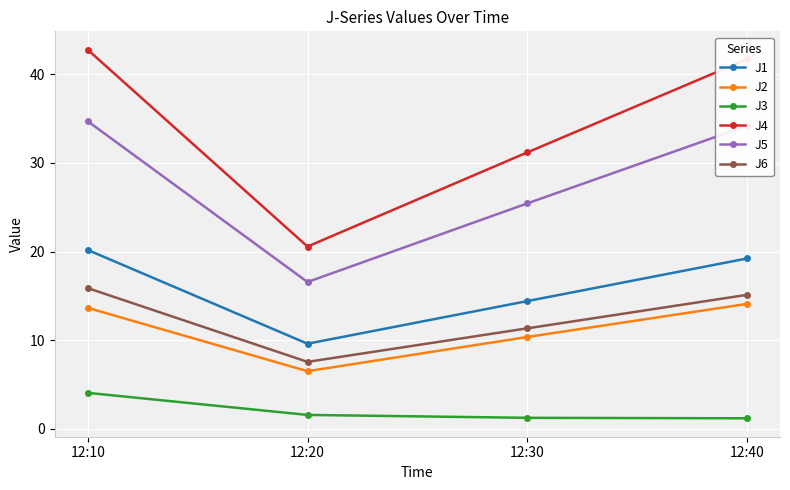

Where is the first local minimum for J5?

12:20